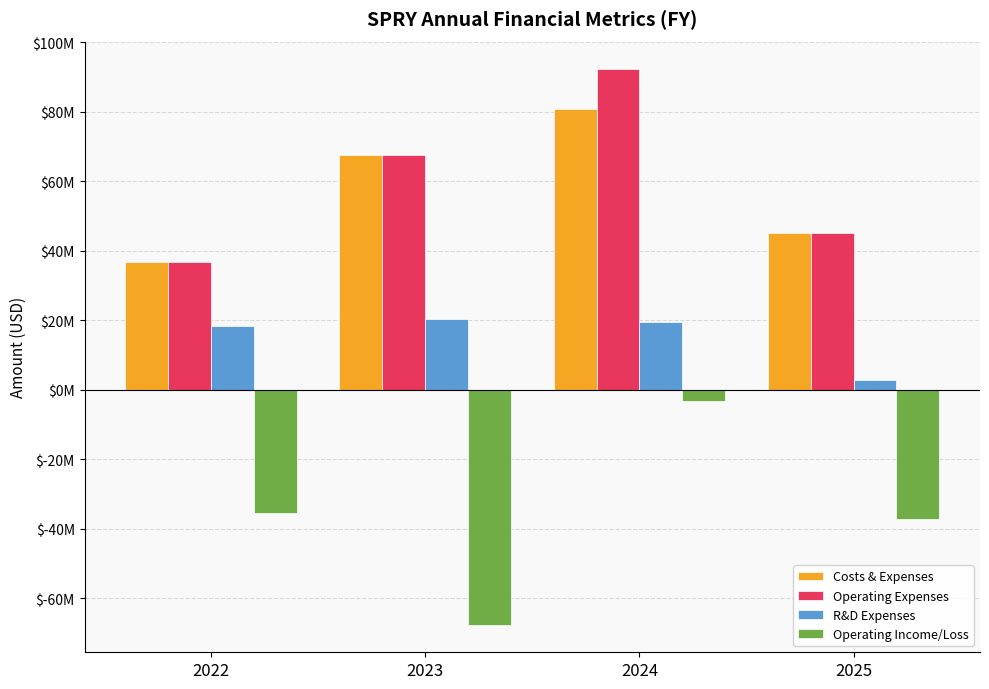

Between 2022 and 2025, which series saw the biggest shift?

R&D Expenses